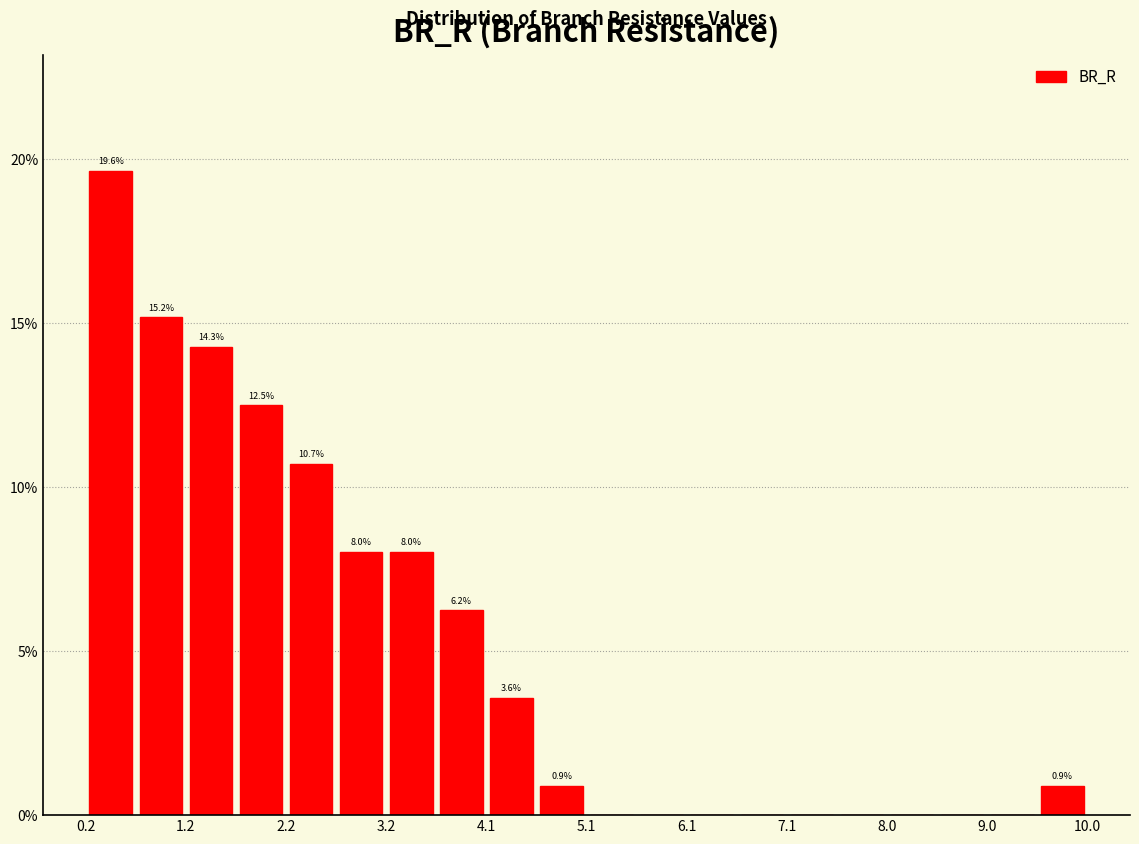

Which range on the x-axis has the tallest bar?

0.2 to 0.7